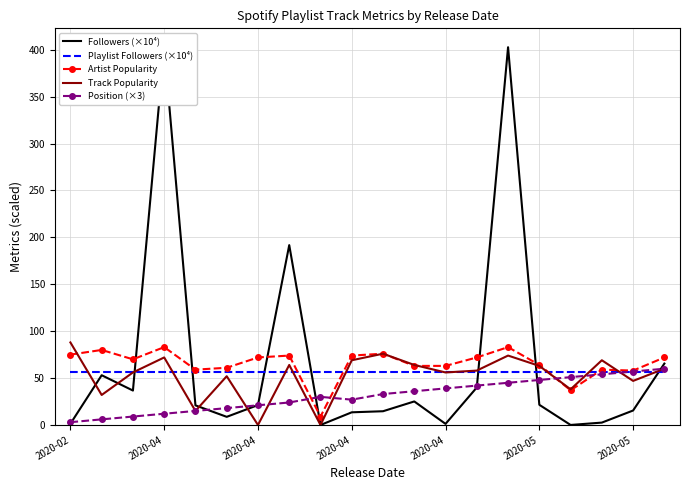

Which series changed the most between 2020-02 and 2020-05?

Position (×3)